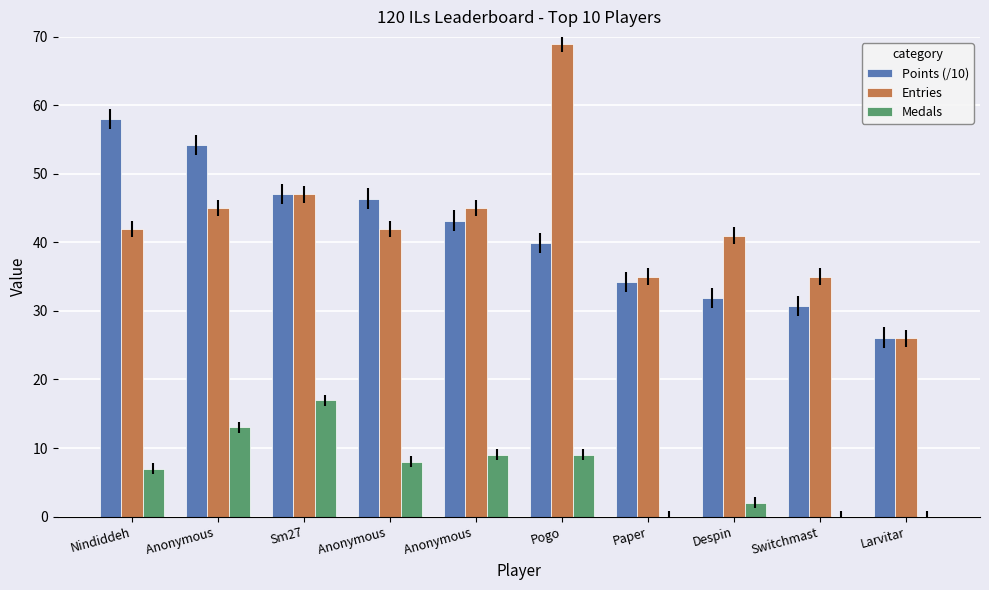

Count the number of data series in this chart.

3